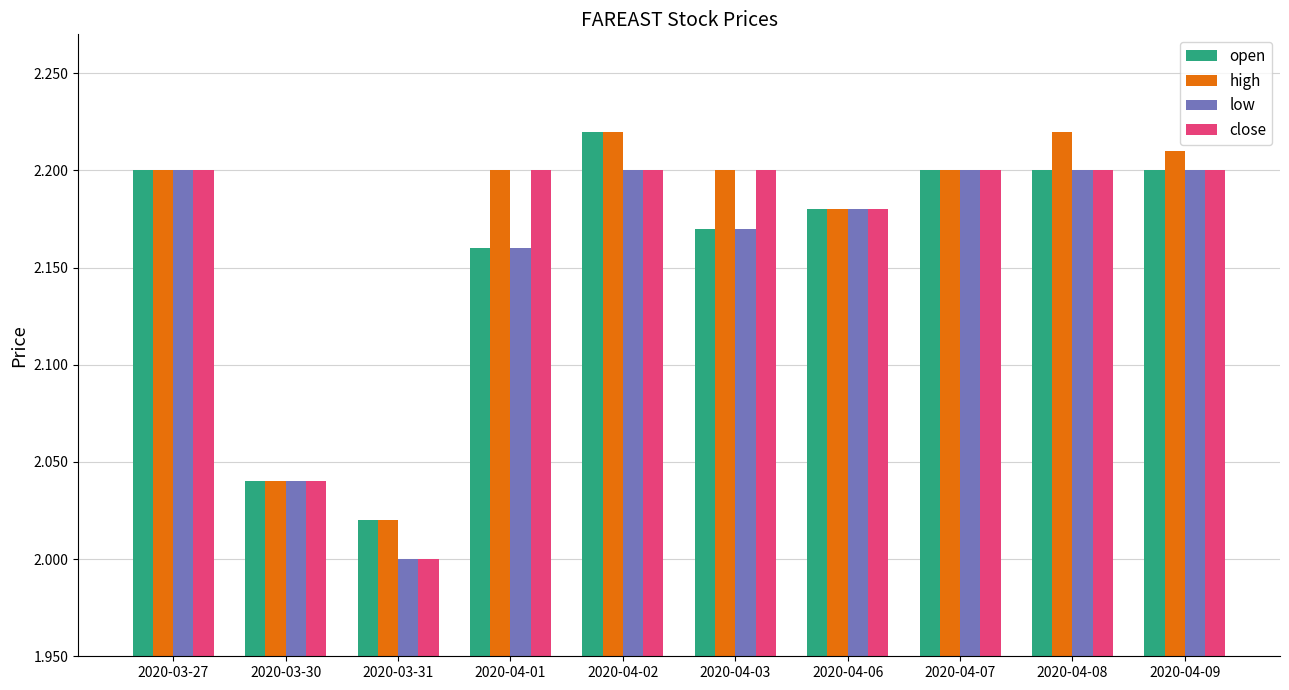

The value of close at 2020-03-31 is 2.0. True or false?

True